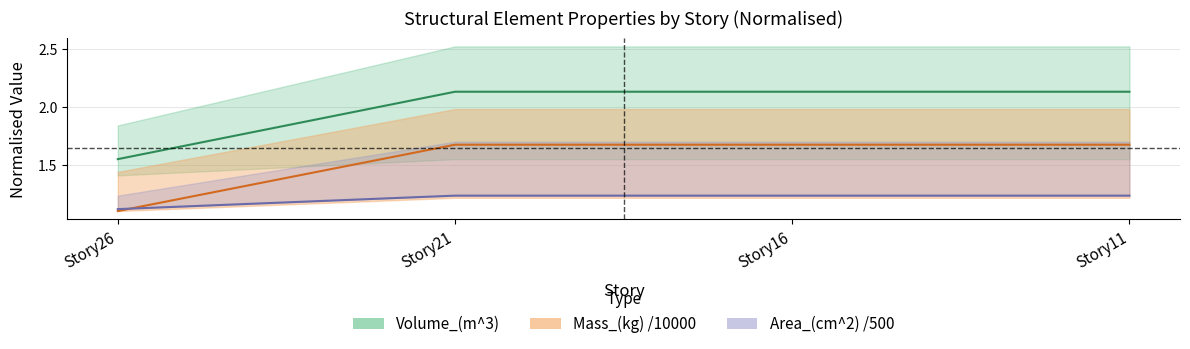

Where is Volume_(m^3) nearest to the value 1?

Story26